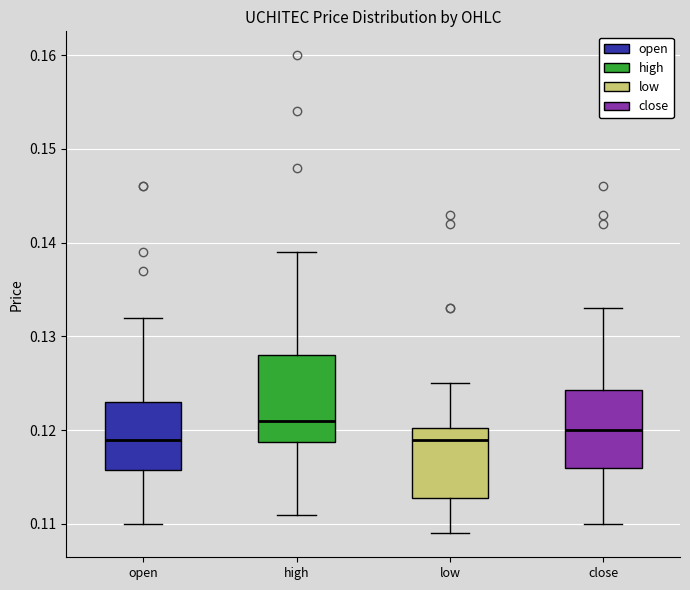

Reading left to right, transcribe this box plot: for each box, give where its median line is, the range the box spans, and where its two whiskers end, as read against the y-axis. The values are not printed on the chart, so give them approximately, as read against the axis.

open: median 0.119, box 0.116 to 0.123, whiskers 0.110 to 0.132
high: median 0.121, box 0.119 to 0.128, whiskers 0.111 to 0.139
low: median 0.119, box 0.113 to 0.120, whiskers 0.109 to 0.125
close: median 0.120, box 0.116 to 0.124, whiskers 0.110 to 0.133